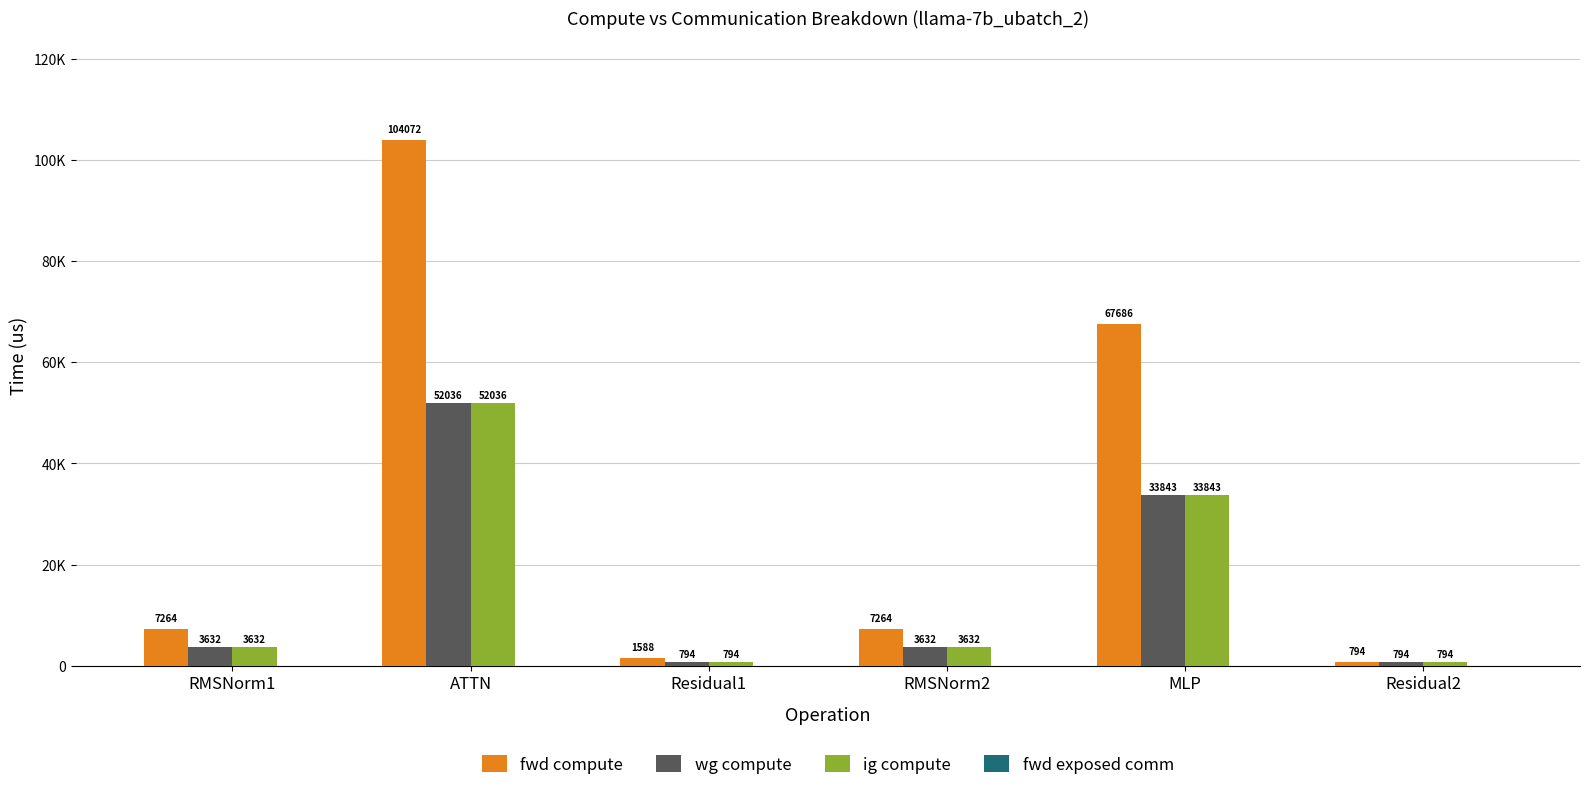

Are the bars grouped side by side (vs. stacked)?

Yes